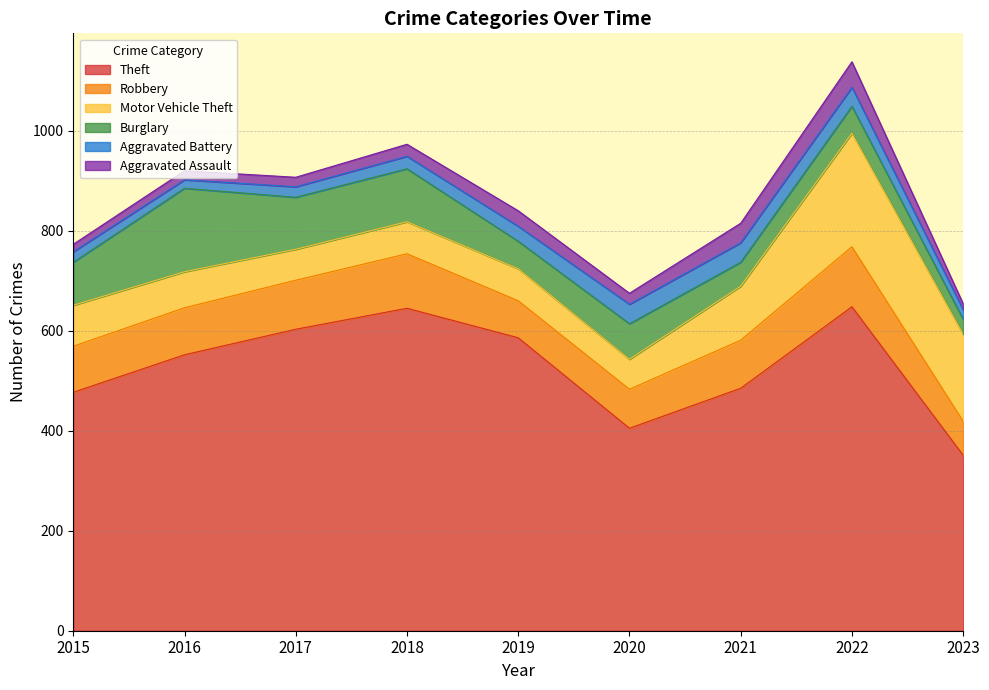

Where does the Burglary series first go above 71?

2015